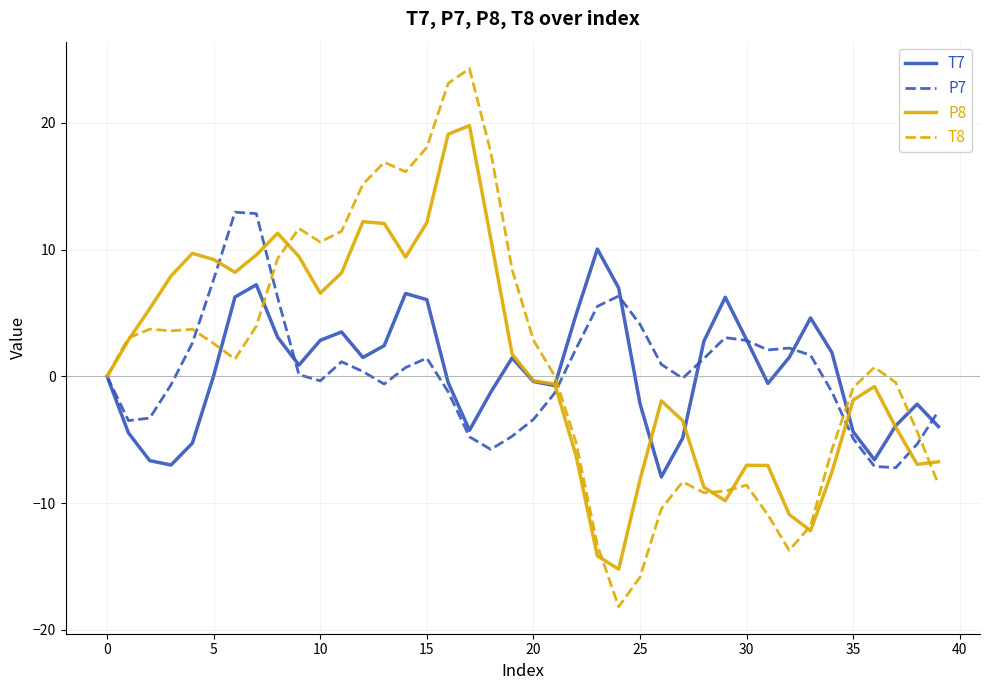

List the series in order of their peak value, lowest first.

T7, P7, P8, T8